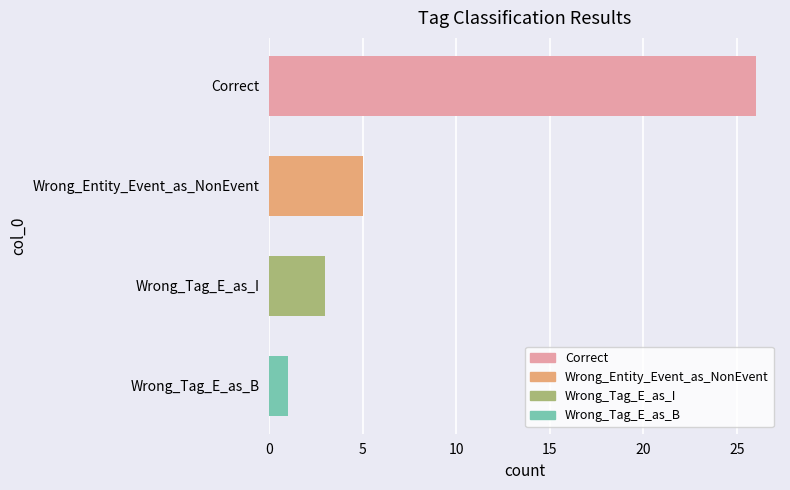

Which category has the highest value across all series?

Correct